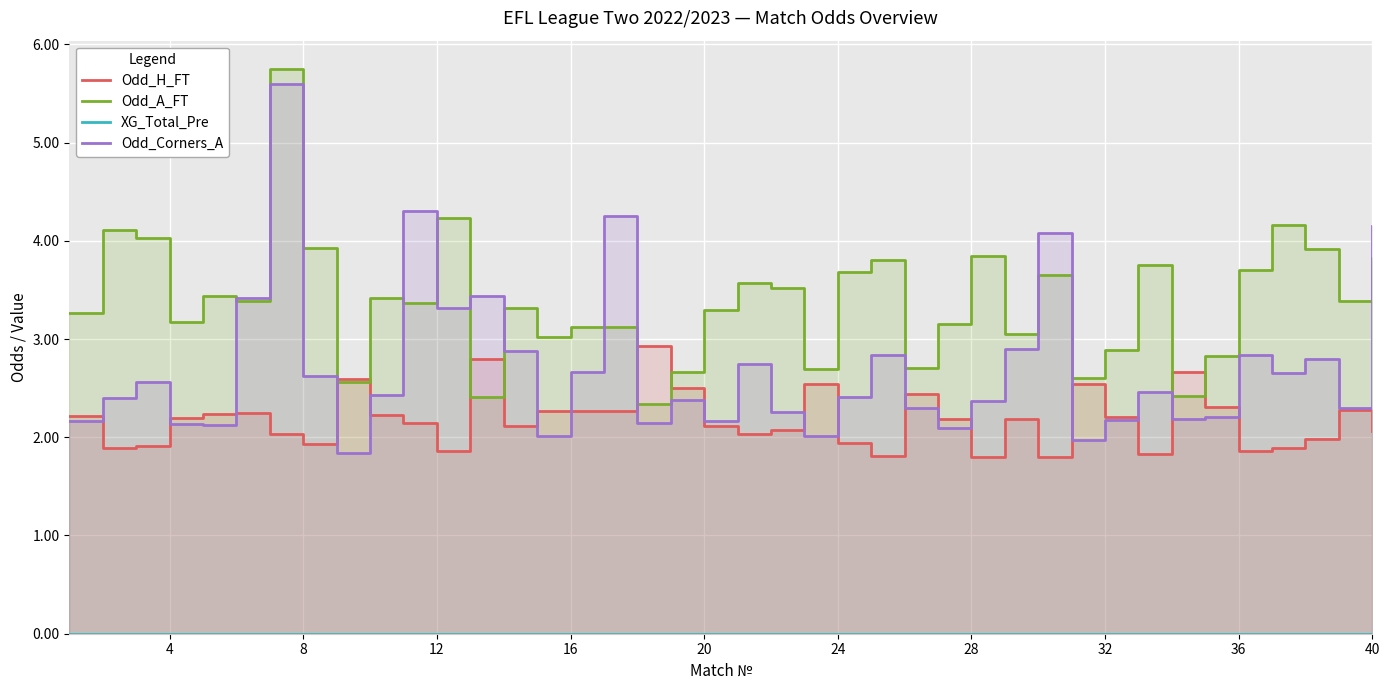

True or false: XG_Total_Pre and Odd_Corners_A cross at least once.

False